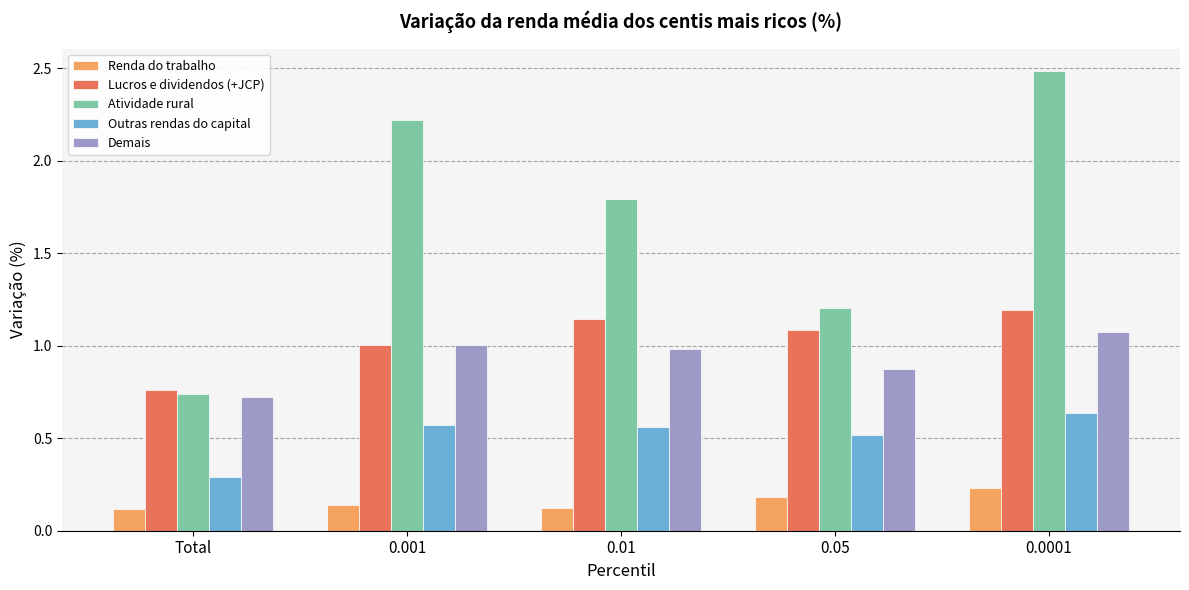

True or false: Demais has a value of 0.2 at 0.001.

False